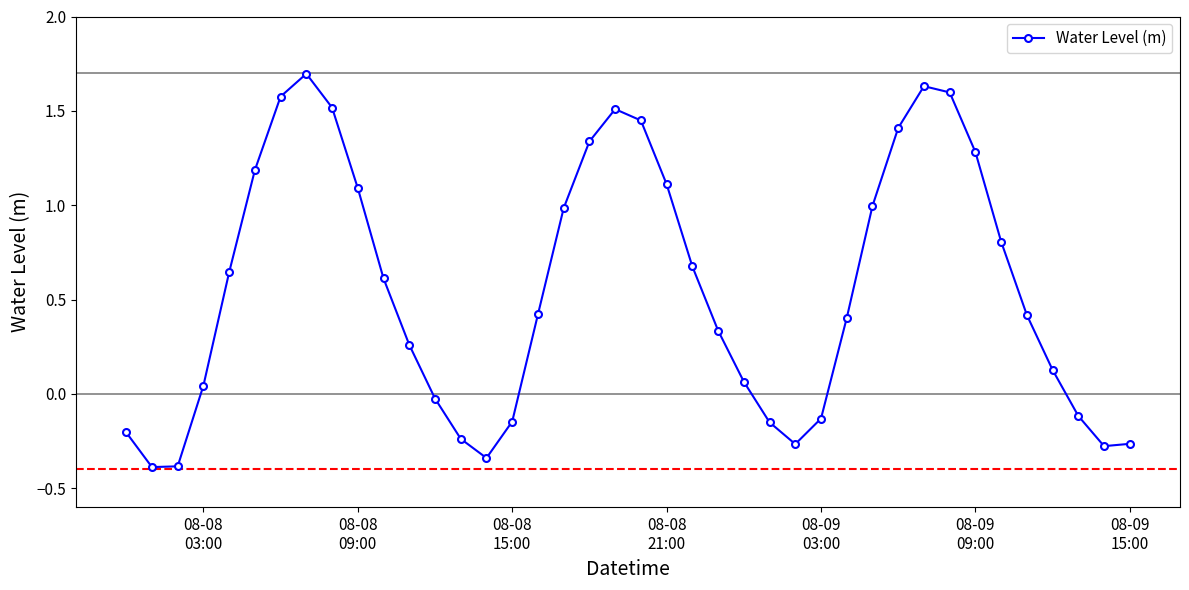

Count the number of data series in this chart.

1